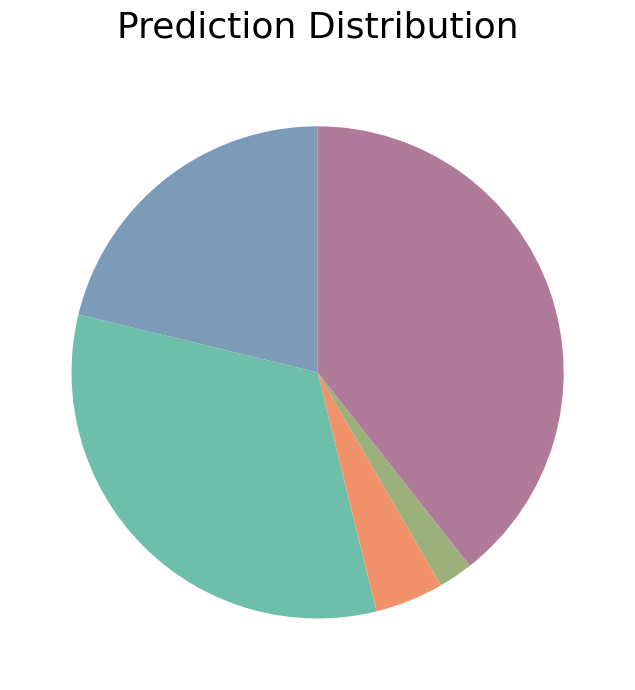

Is there any slice that represents more than half of the pie?

No